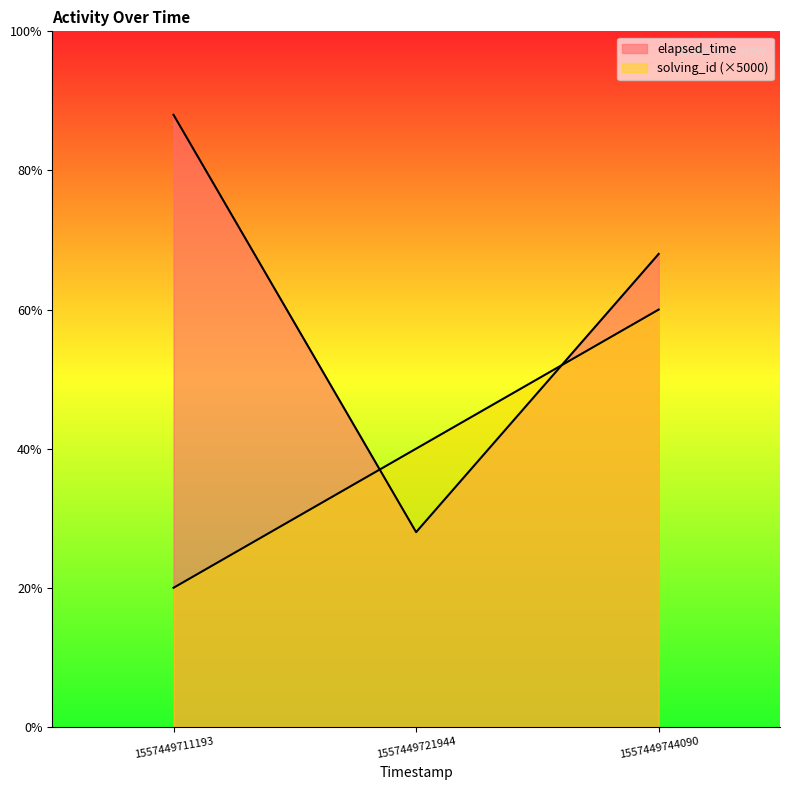

What is the average value of the elapsed_time series?

15333